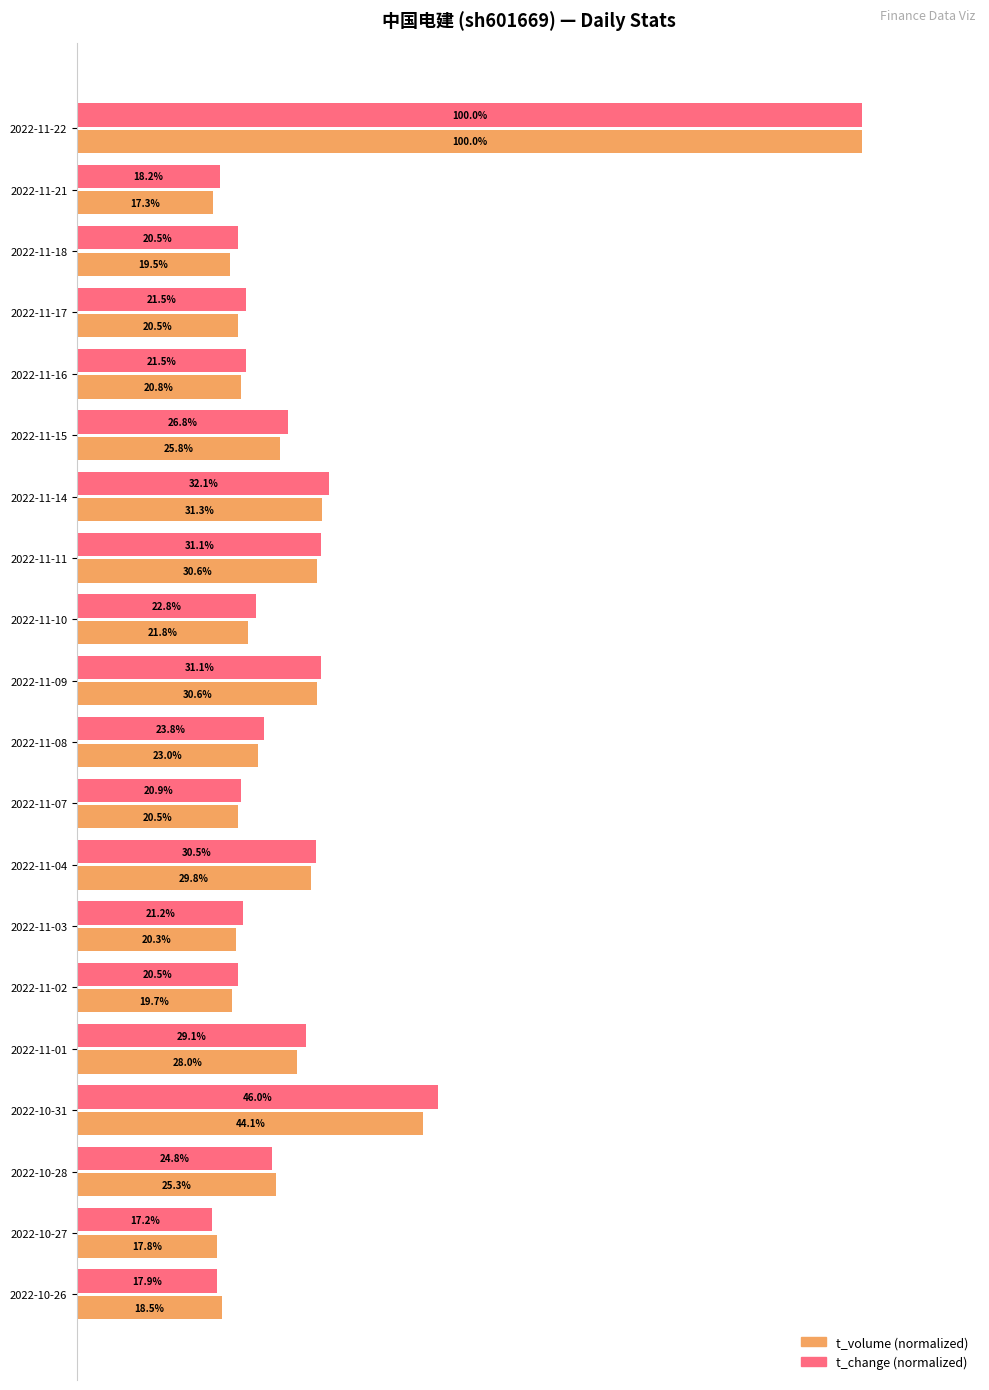

Which category has the lowest value across all series?

2022-10-27